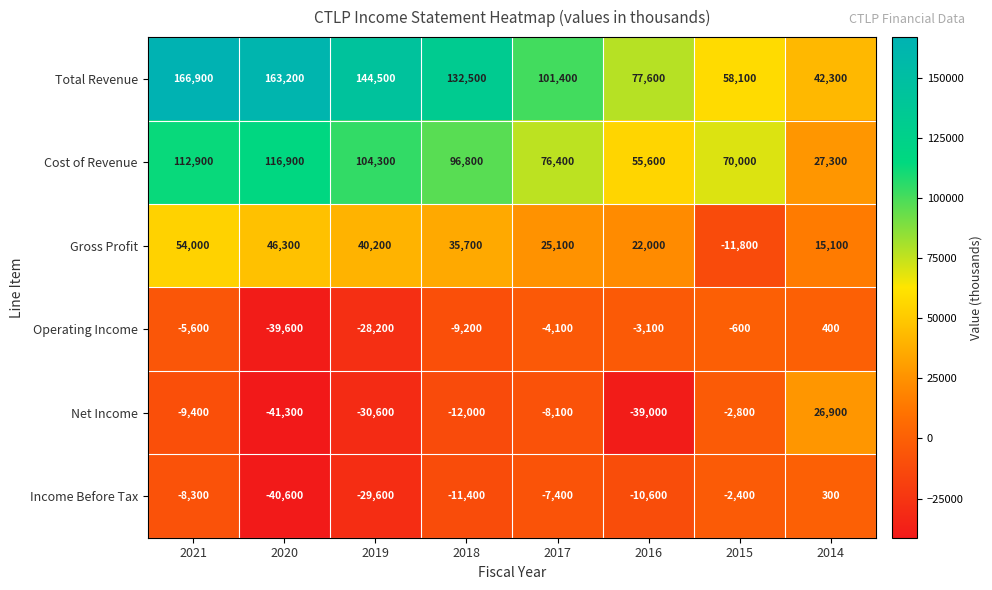

What is the minimum value for Operating Income?

-39600